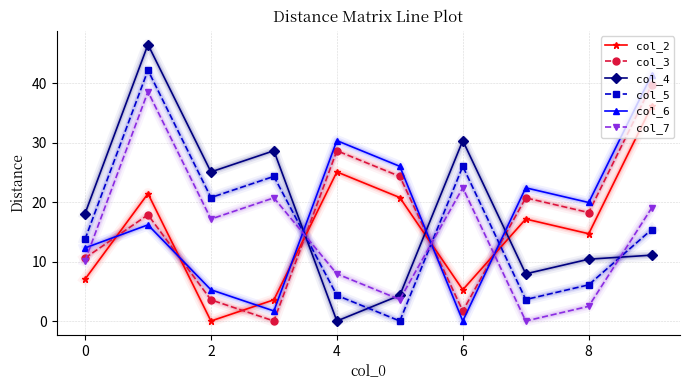

True or false: col_4 has more than 0 interior local peaks.

True